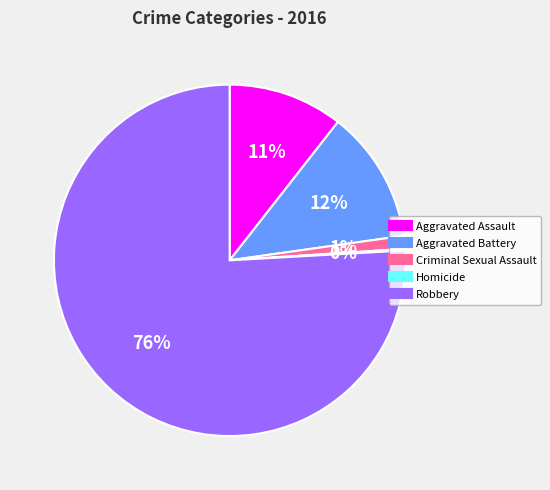

Approximately how many times larger is the value at Aggravated Assault compared to Robbery?

0.1